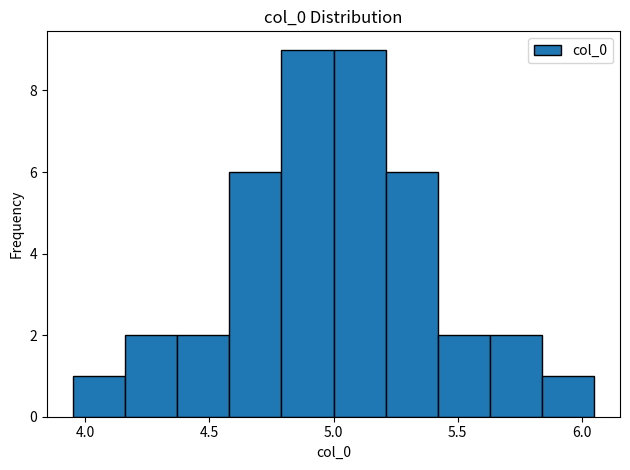

Reading left to right, list every bar in this chart as the range it spans on the x-axis followed by its height. Neither the bar edges nor the heights are printed on the chart, so give them approximately, as read against the axes.

3.95 to 4.15: 1
4.15 to 4.35: 2
4.35 to 4.60: 2
4.60 to 4.80: 6
4.80 to 5.00: 9
5.00 to 5.20: 9
5.20 to 5.40: 6
5.40 to 5.65: 2
5.65 to 5.85: 2
5.85 to 6.05: 1